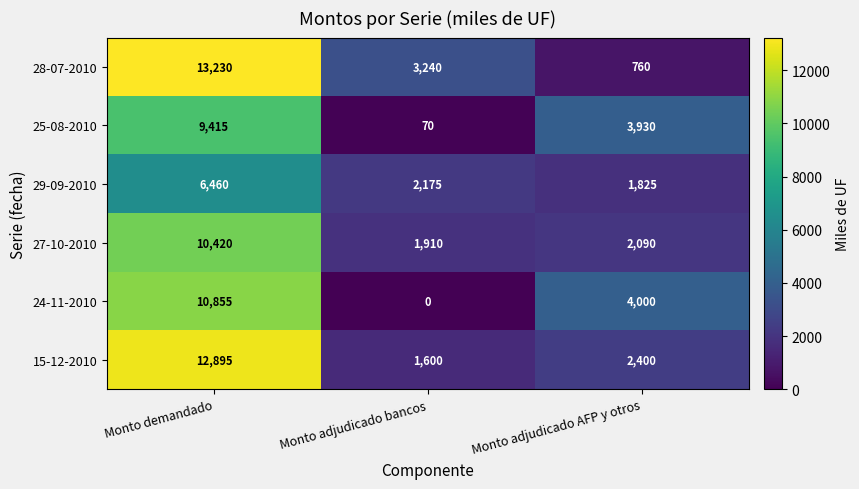

What is the greatest value displayed?

13230